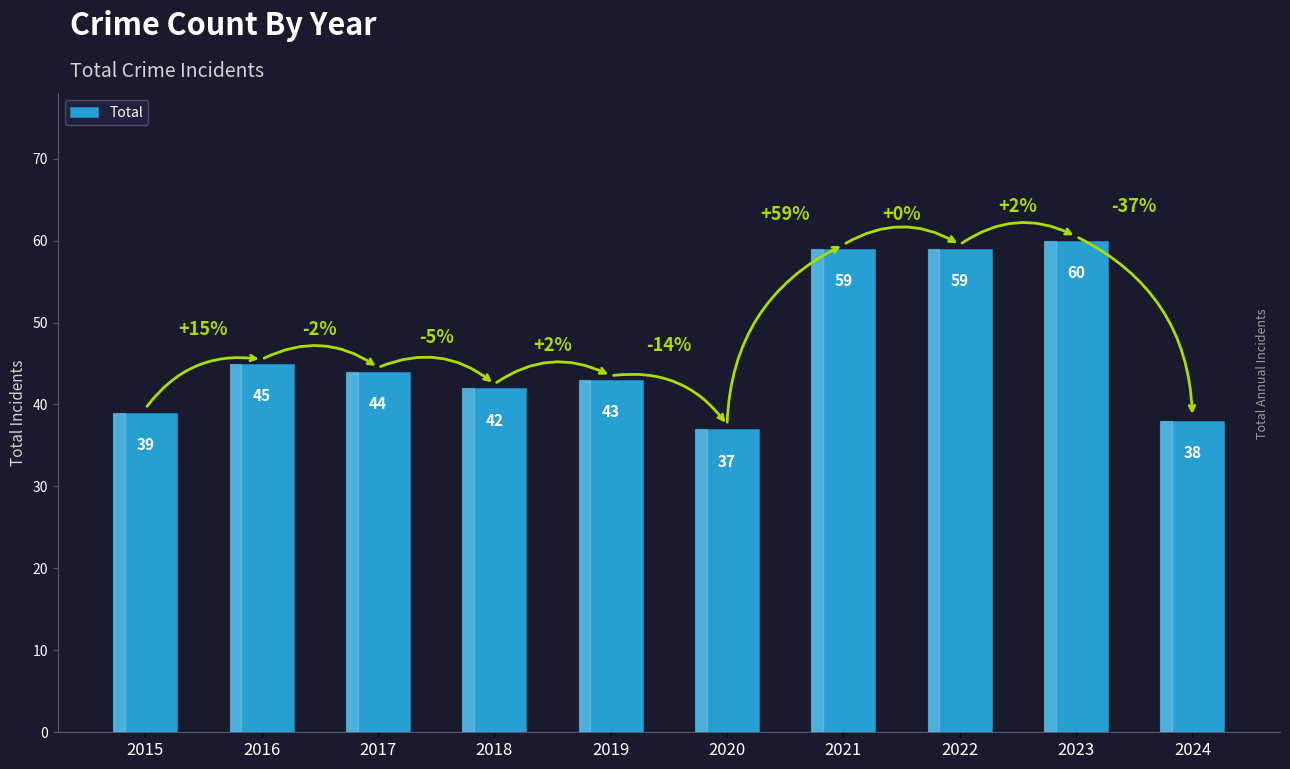

Which label corresponds to the largest value in the chart?

2023